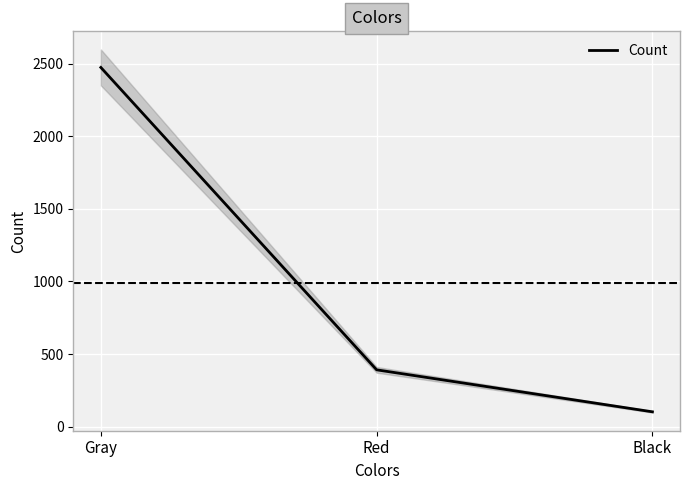

How many distinct data groups are displayed?

1